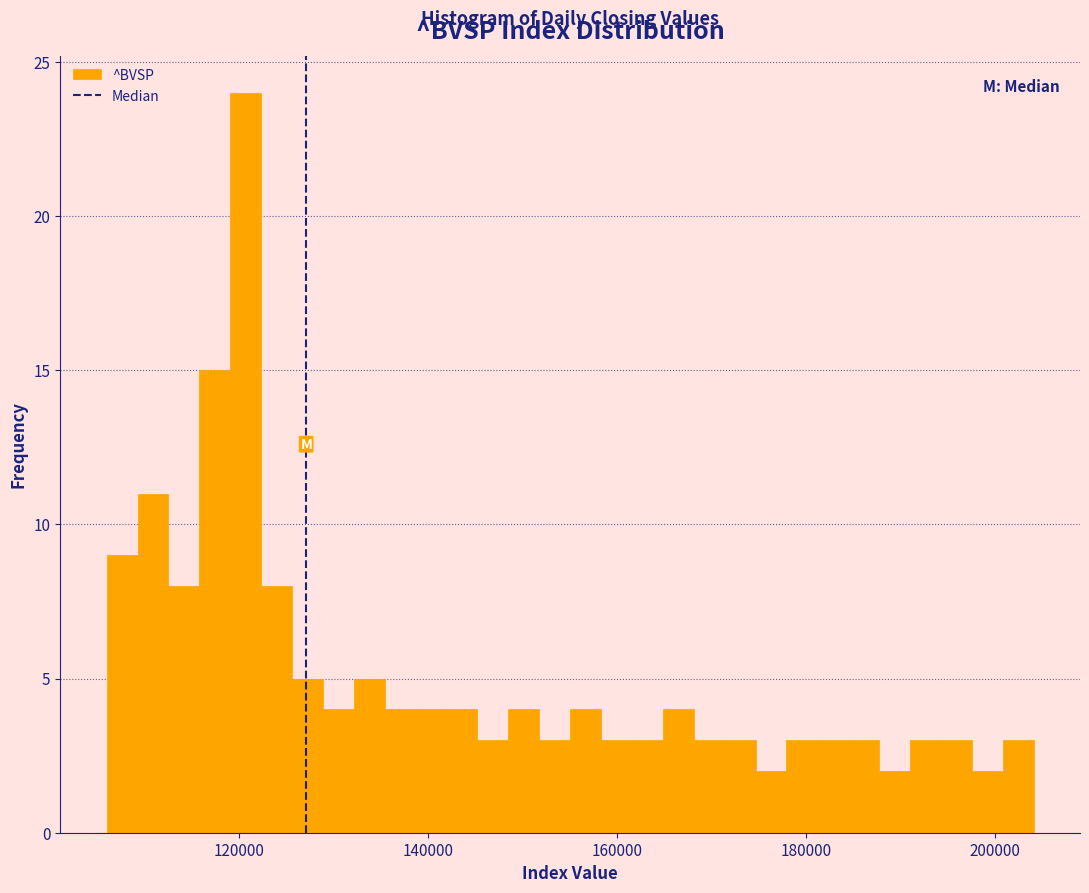

Read against the x-axis, roughly where is the centre of the tallest bar?

120000